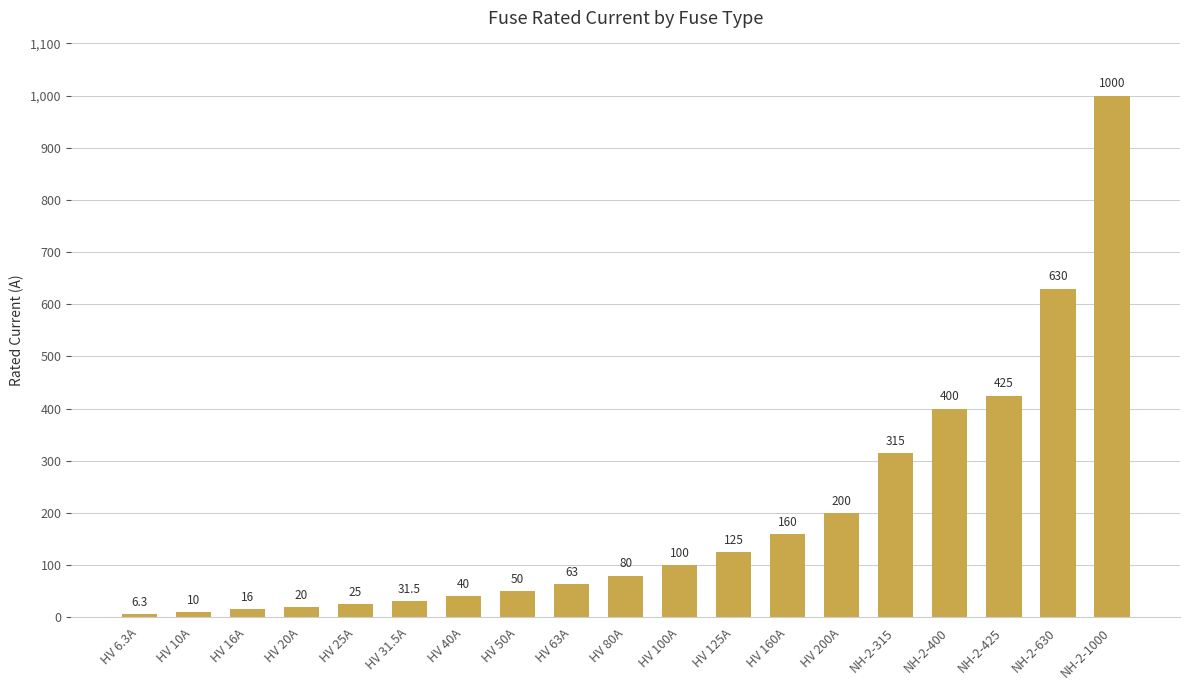

Count the number of categories in the chart.

19